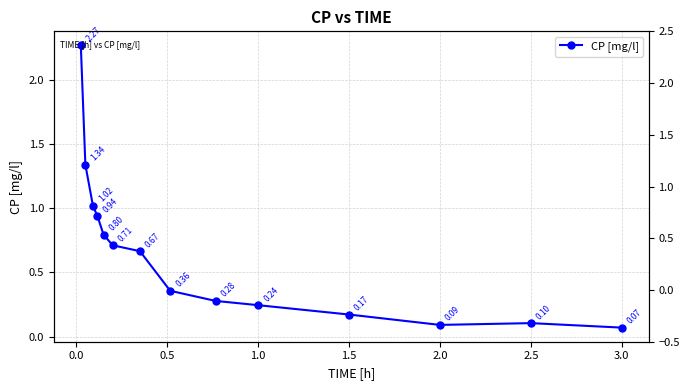

Where is the first local maximum?

2.5